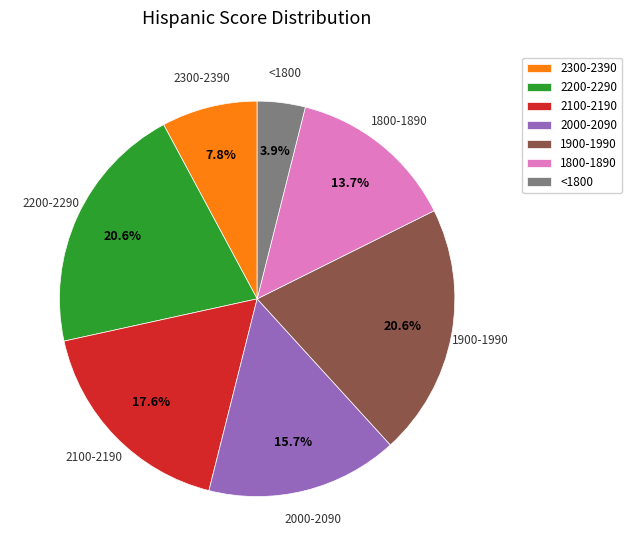

To the nearest percent, what is the combined percentage of <1800 and 2200-2290?

25%